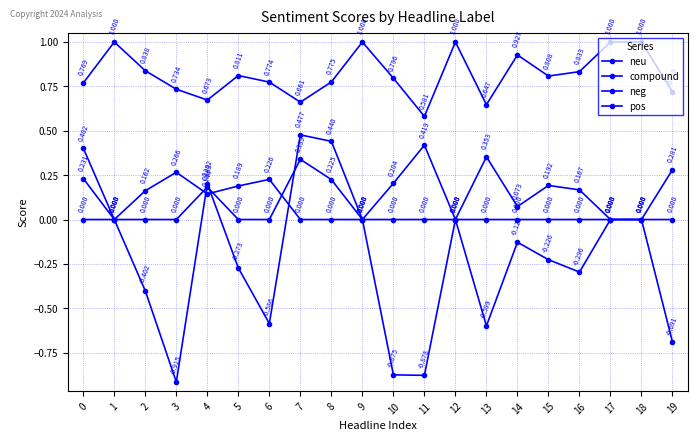

Rank the series by their maximum value, from lowest to highest.

pos, neg, compound, neu